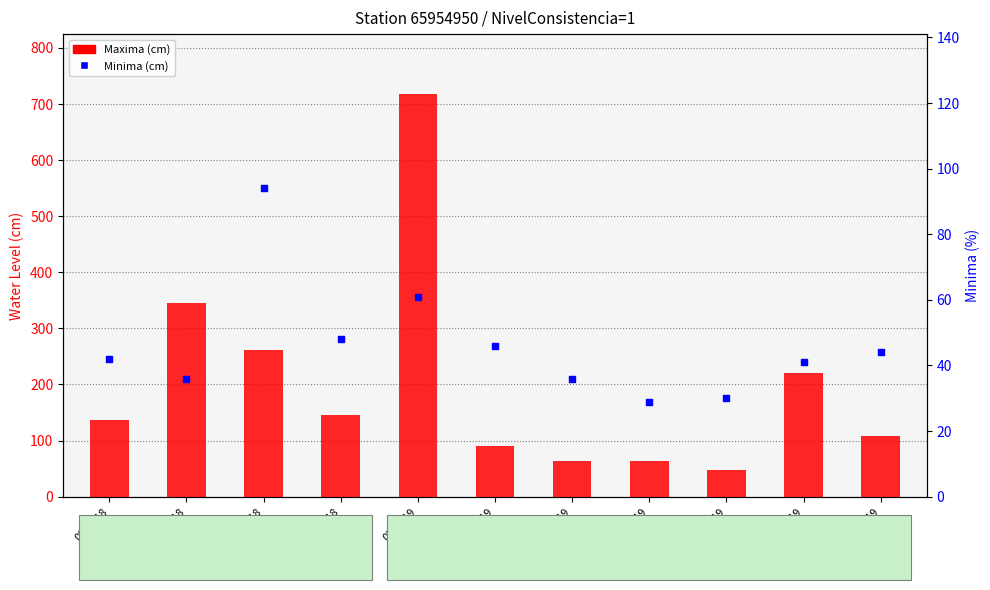

At how many categories does at least one series exceed 159?

4